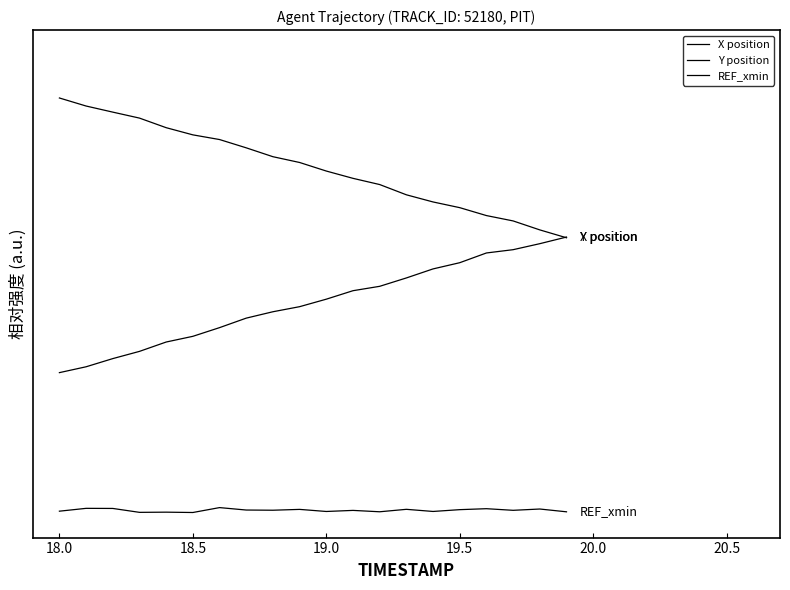

Rank the series by their maximum value, from highest to lowest.

X position, Y position, REF_xmin